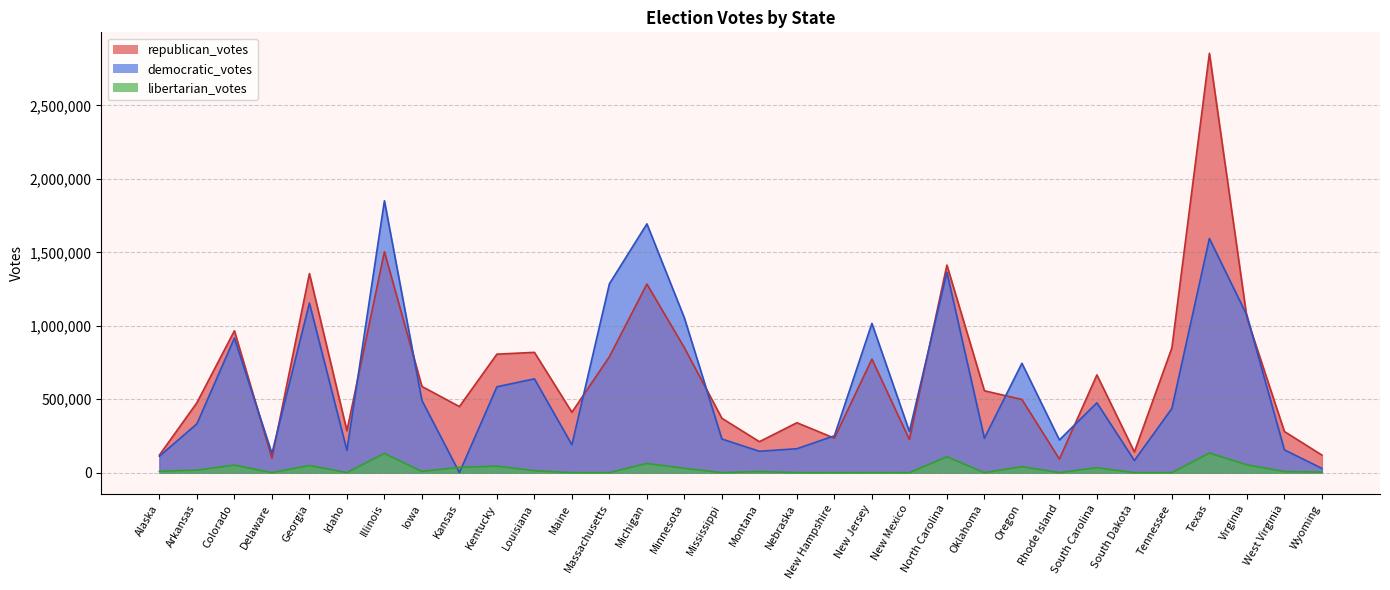

What is the difference between the highest and lowest values at Iowa?

578606